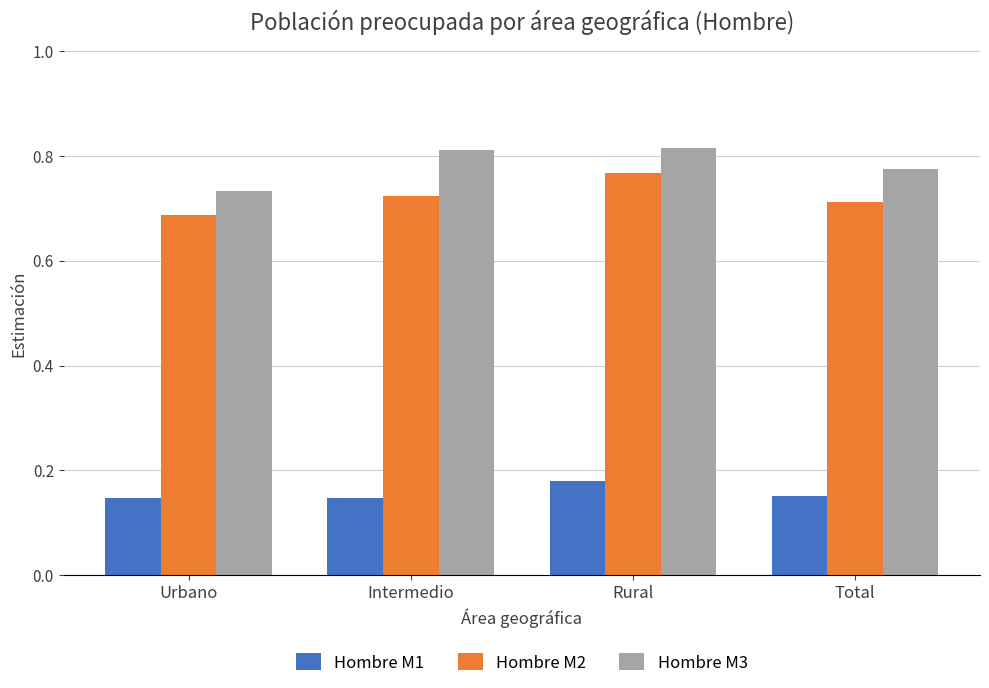

What is the sum of all Hombre M1 values?

0.6